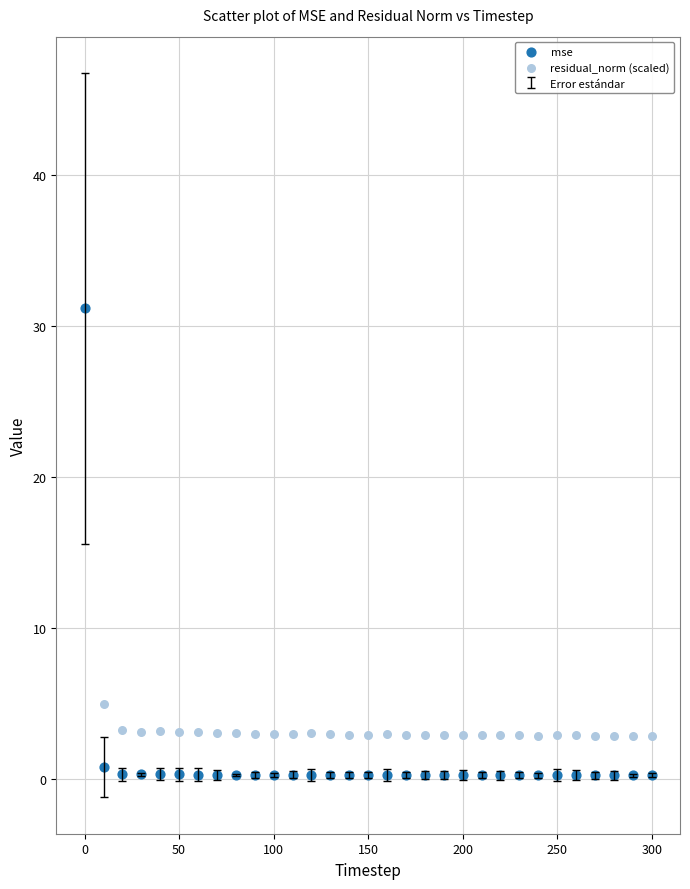

Which series contains the lowest Y value?

mse